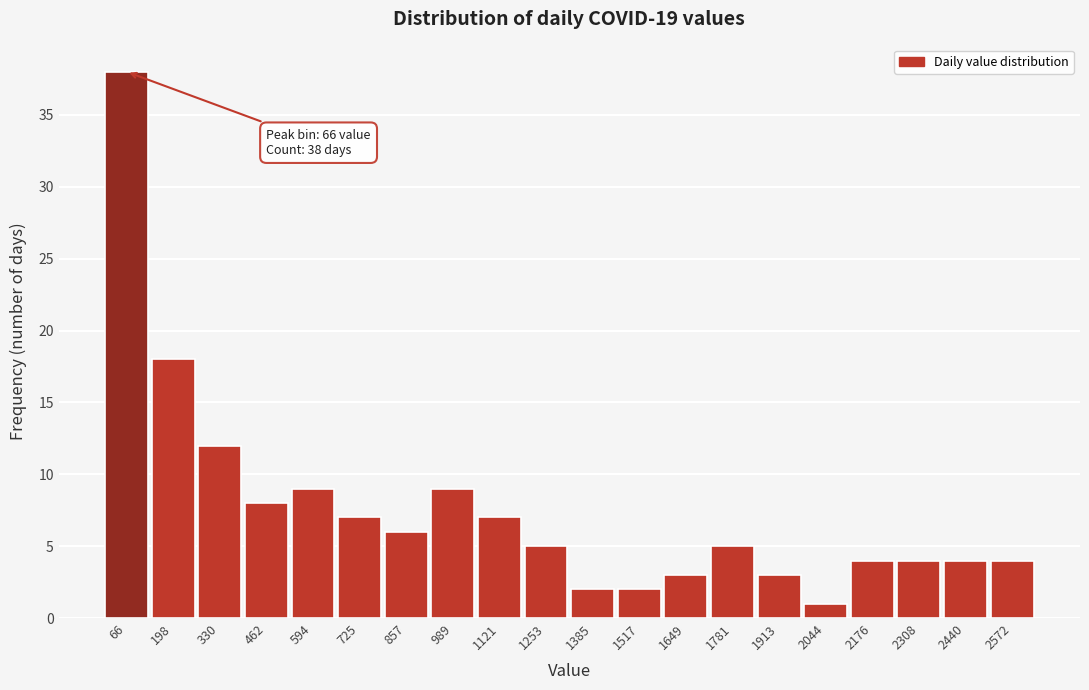

Over which range of the x-axis is the bar tallest?

0 to 140